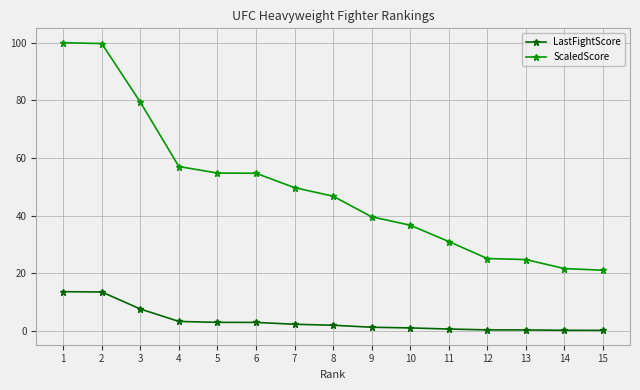

True or false: ScaledScore and LastFightScore intersect in this chart.

False